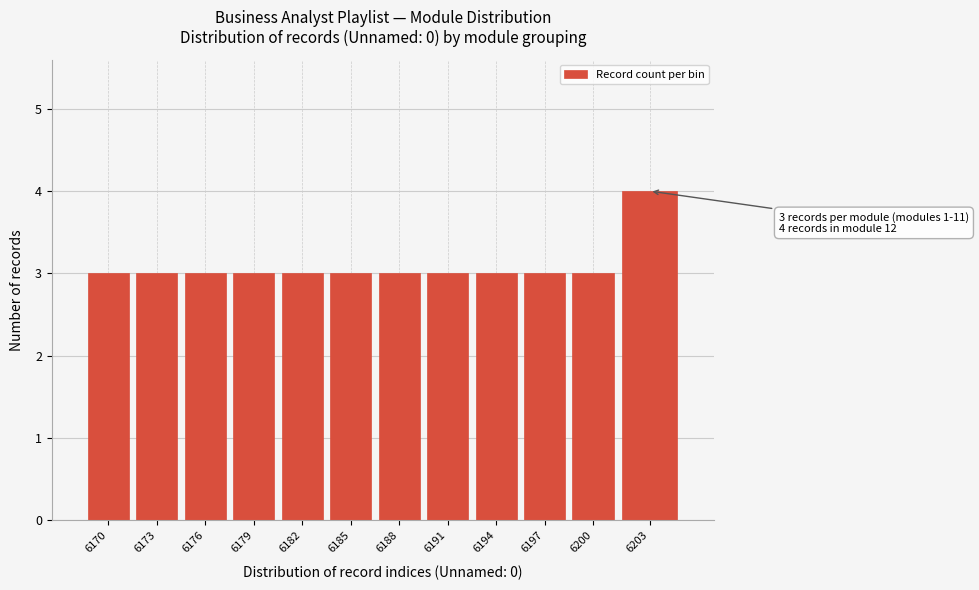

Reading right to left, what are all the values shown in this chart?

4	3	3	3	3	3	3	3	3	3	3	3